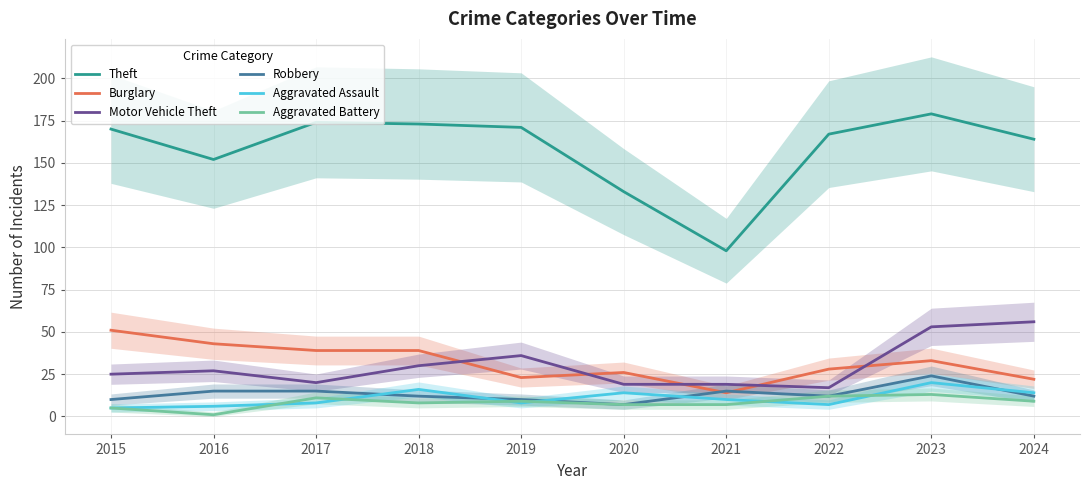

At which category is the sum across all series the highest?

2023